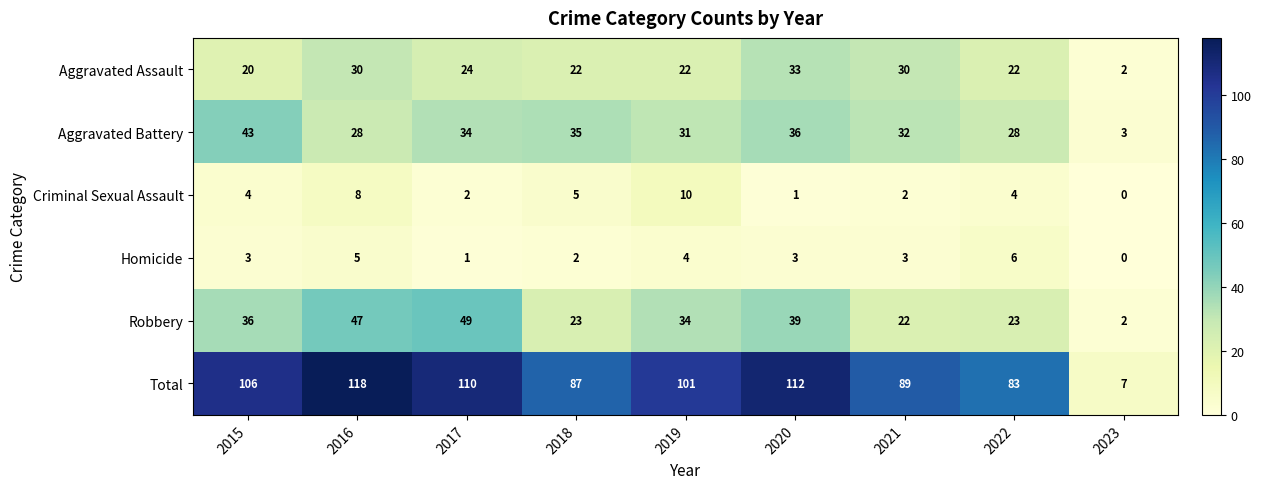

What is the difference between the second highest and second lowest values in the Homicide series?

4